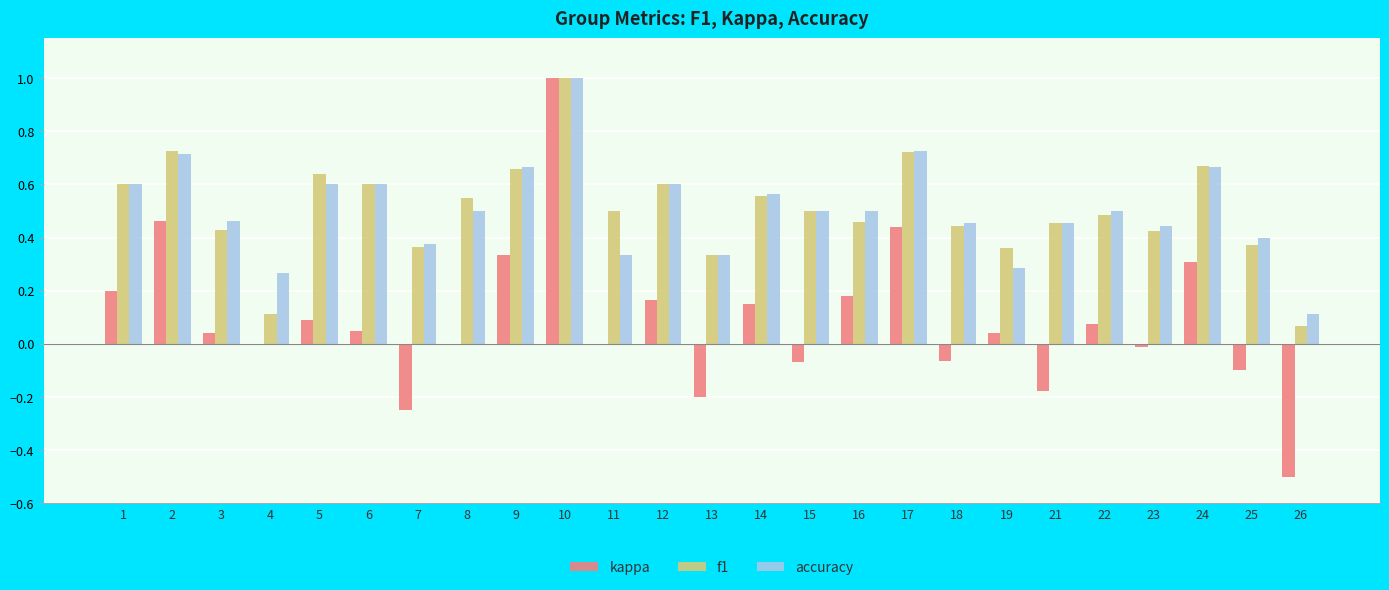

Between 13 and 23, which series saw the biggest shift?

kappa